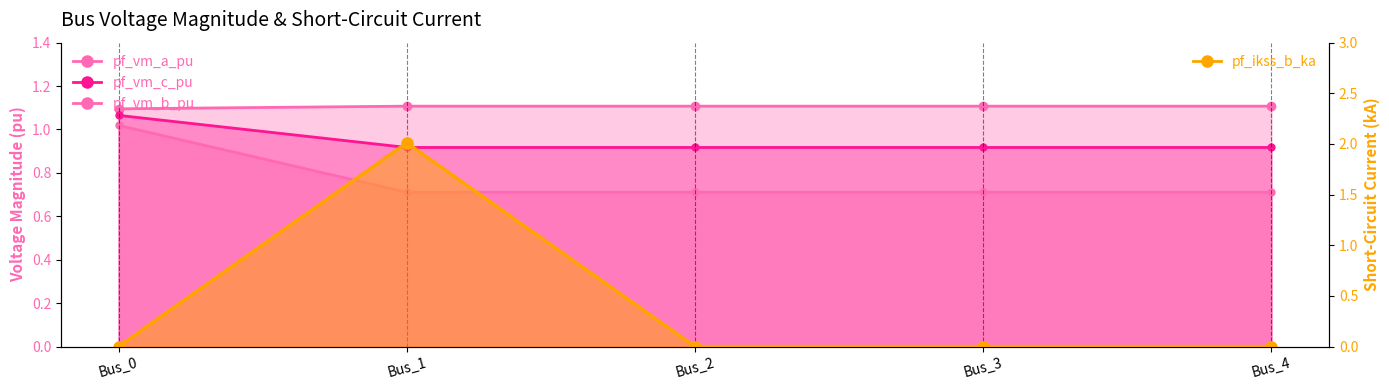

The value at Bus_4 is 1.1. True or false?

False